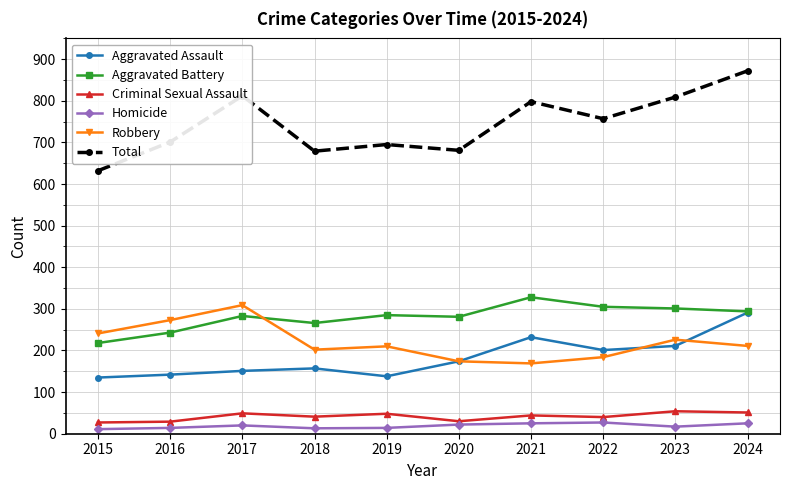

The value of Aggravated Battery at 2023 is 301. True or false?

True